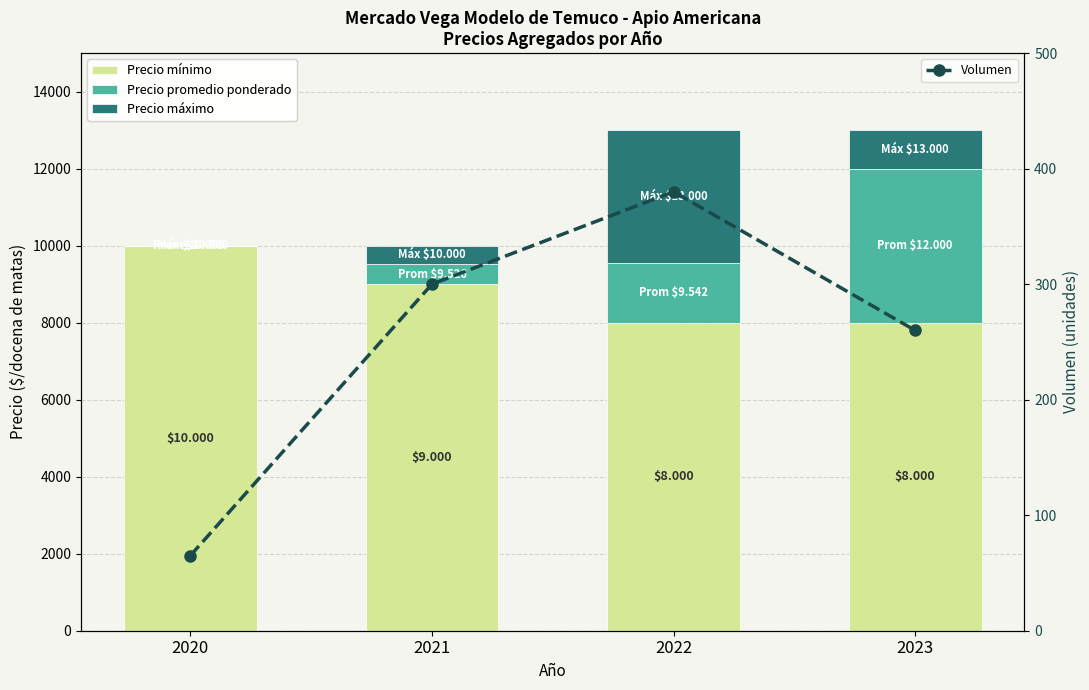

How many interior local peaks does the Volumen series have?

1